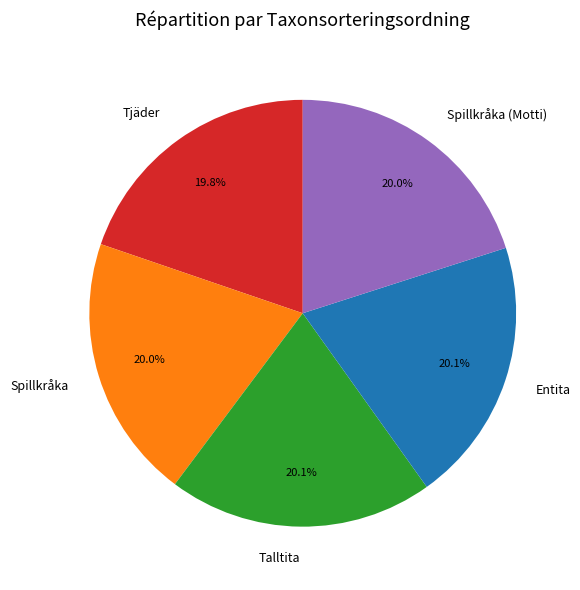

Do Spillkråka (Motti) and Spillkråka together represent more than half of the pie?

No